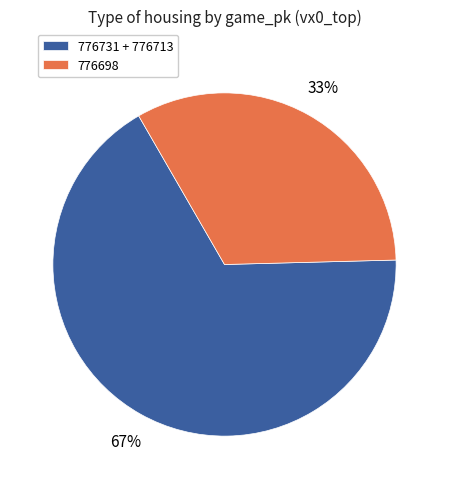

To the nearest percent, what is the difference between the largest and smallest slice percentages?

34%